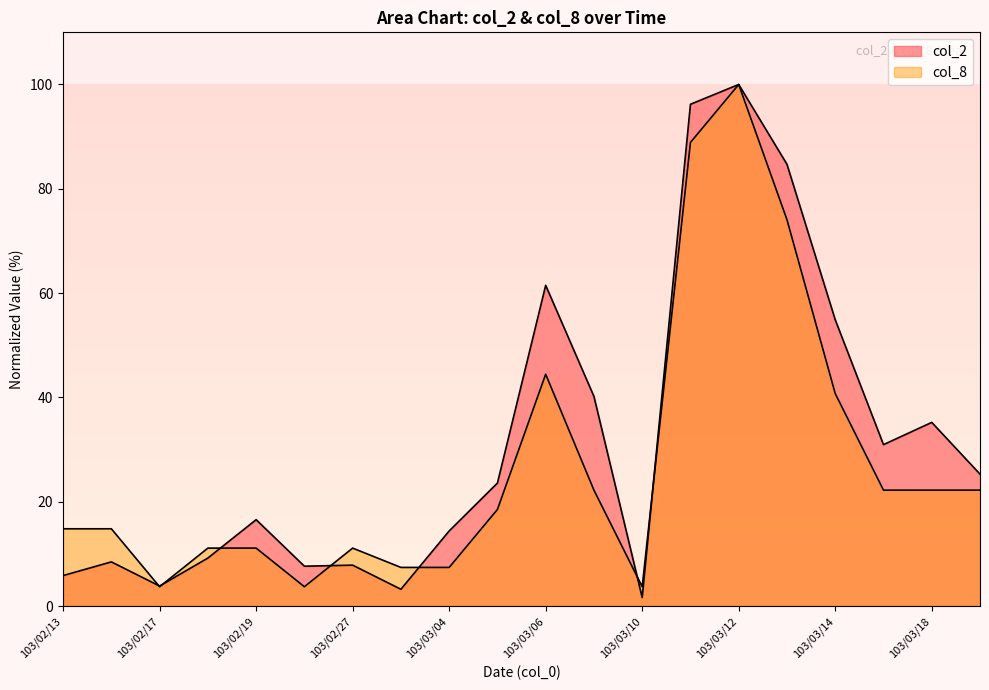

Where is the first local minimum for col_8?

103/02/17